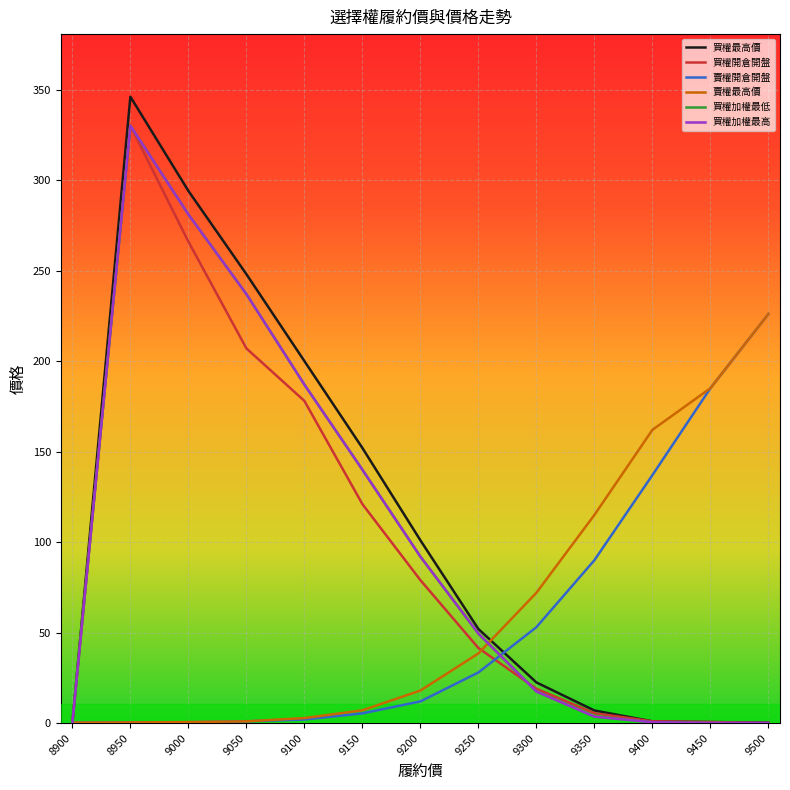

The value of 買權加權最低 at 9350 is 3.6. True or false?

True